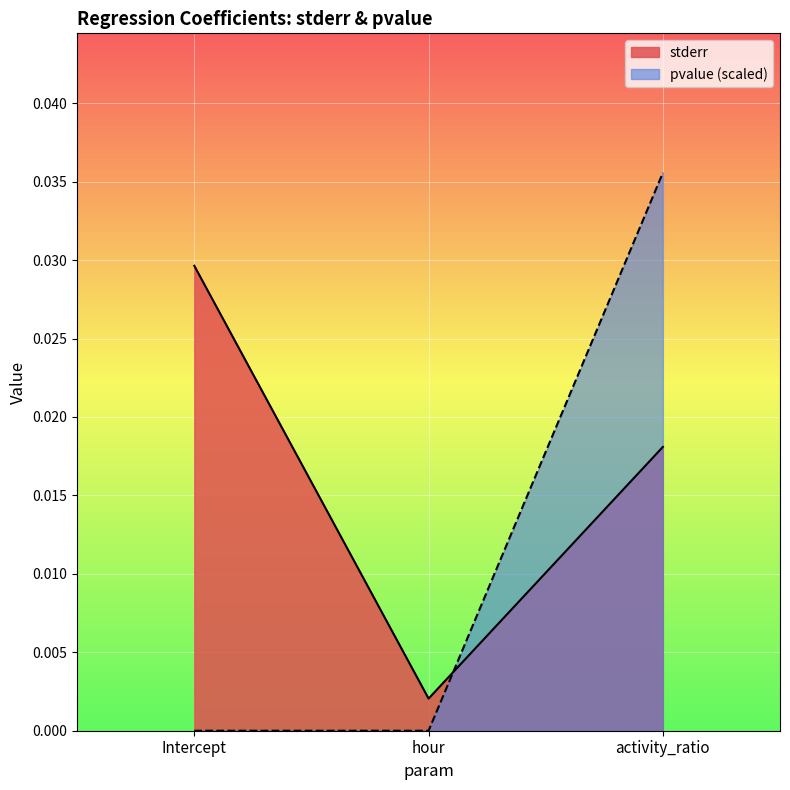

True or false: pvalue has a value of 0.0 at hour.

True